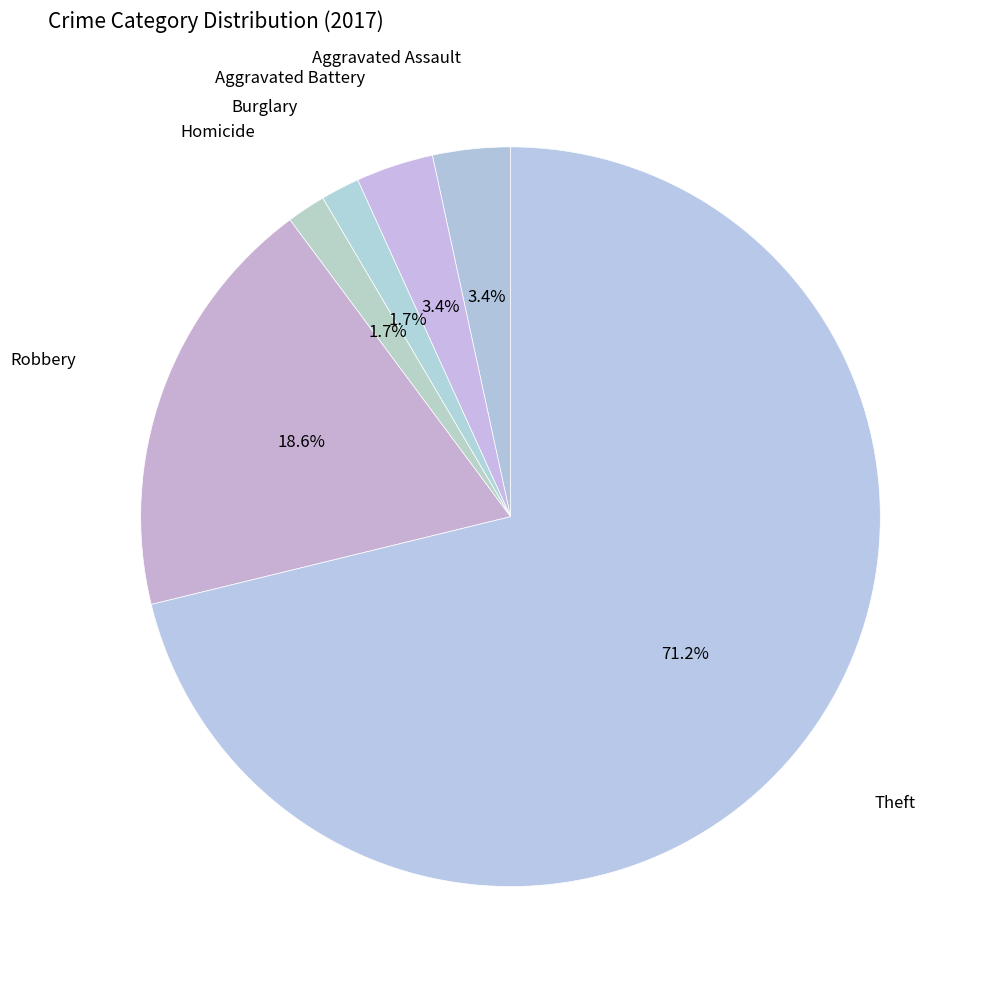

Count the number of slices in the pie.

6